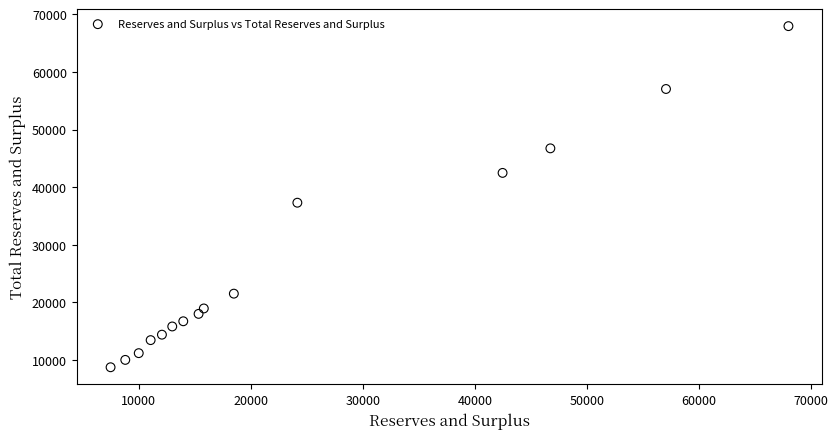

What Y value in the scatter plot is closest to 38327?

37282.6